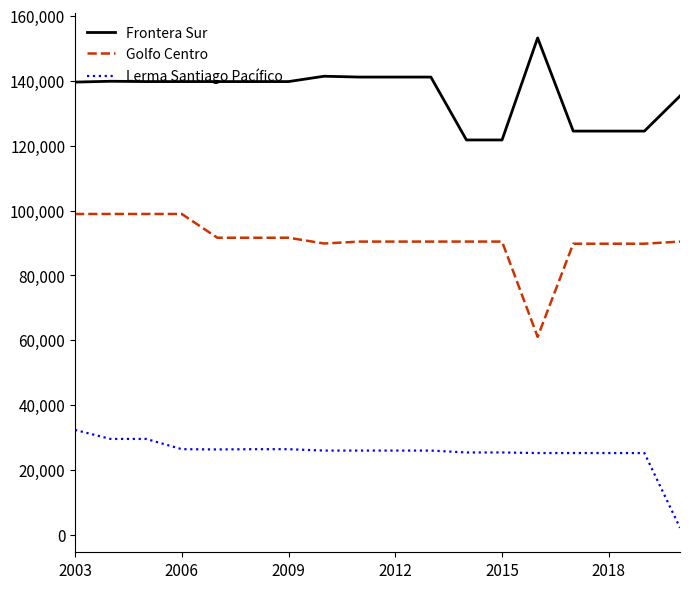

What is the difference between the maximum and minimum values in the Frontera Sur series?

31453